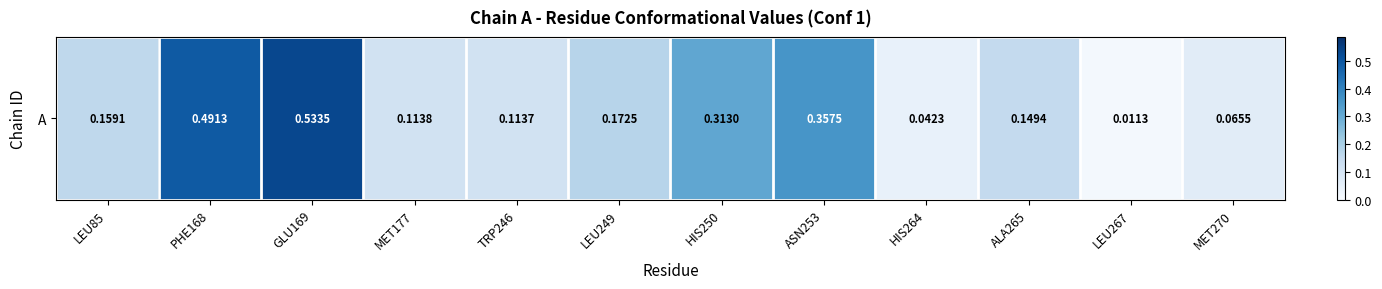

Reading right to left, transcribe all the data shown in this chart.

MET270=0.1	LEU267=0.0	ALA265=0.1	HIS264=0.0	ASN253=0.4	HIS250=0.3	LEU249=0.2	TRP246=0.1	MET177=0.1	GLU169=0.5	PHE168=0.5	LEU85=0.2